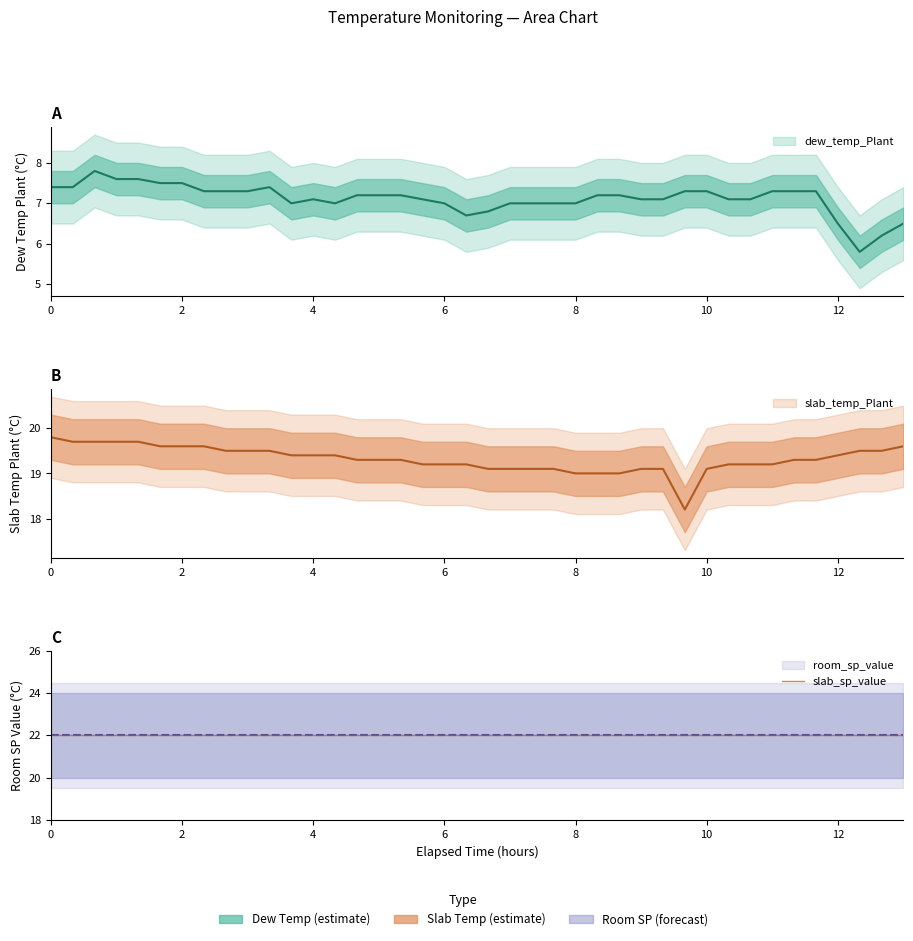

Is this an area chart (filled region under the line)?

No